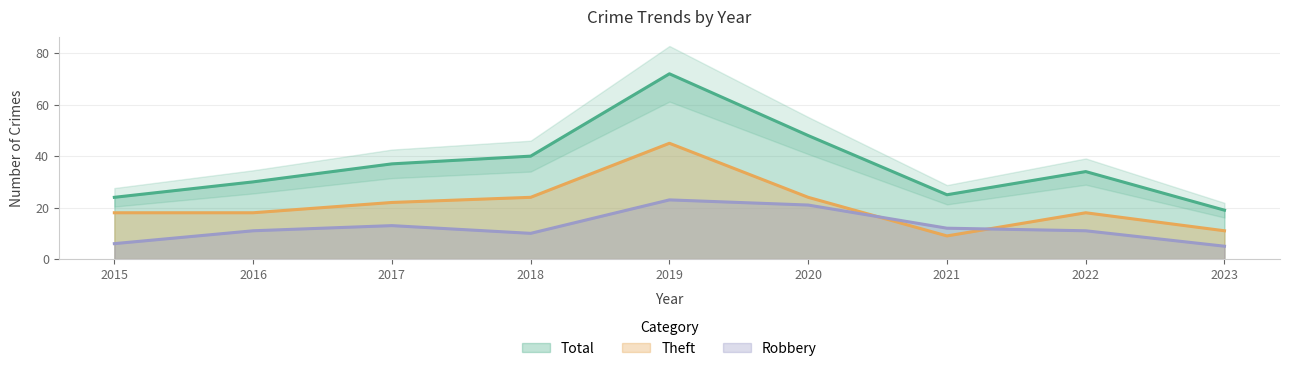

List the series in order of their peak value, lowest first.

Robbery, Theft, Total